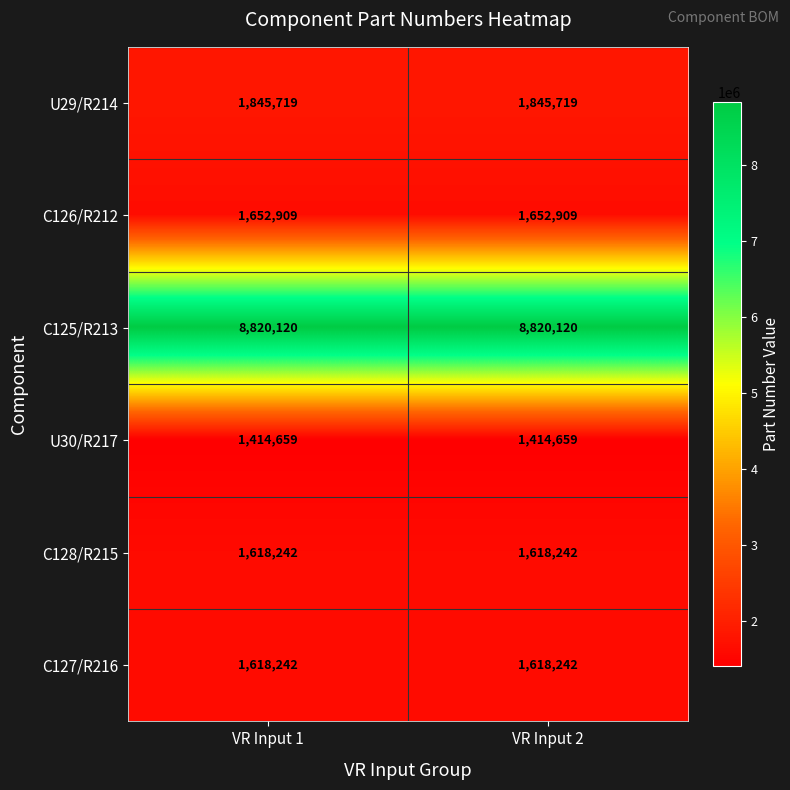

The value of U29/R214 at VR Input 2 is 1845719. True or false?

True